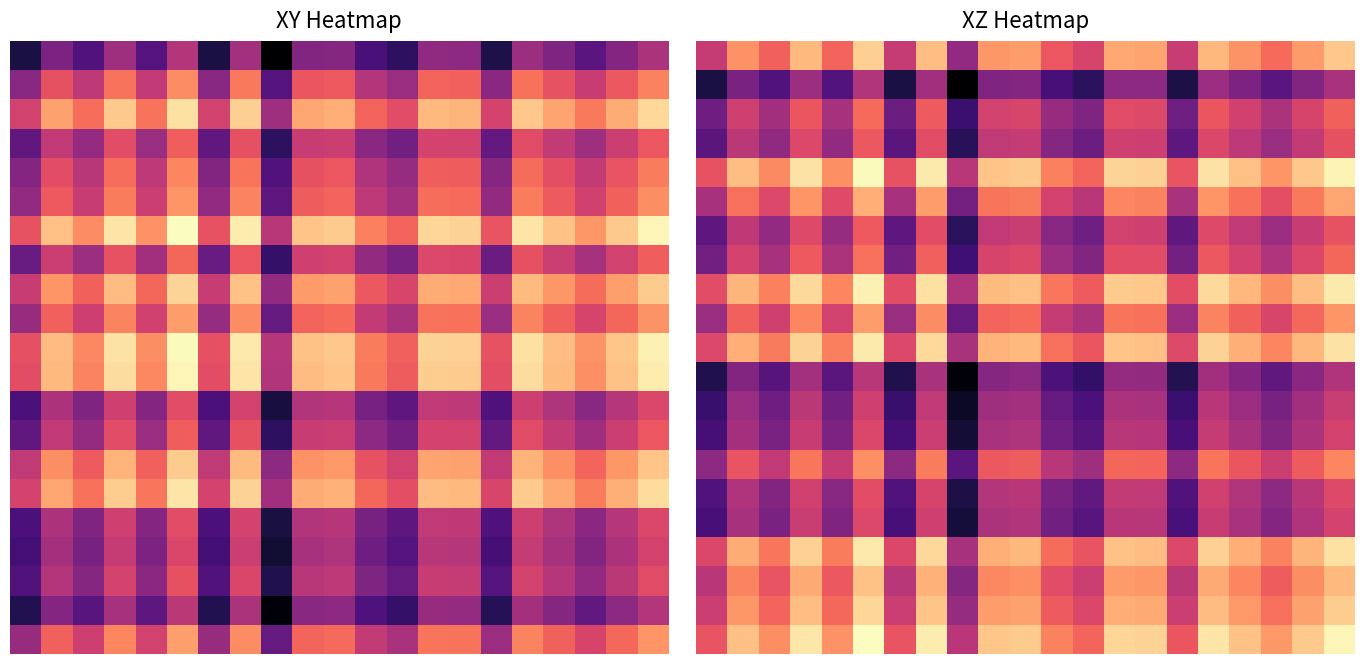

What is the smallest value displayed?

-734